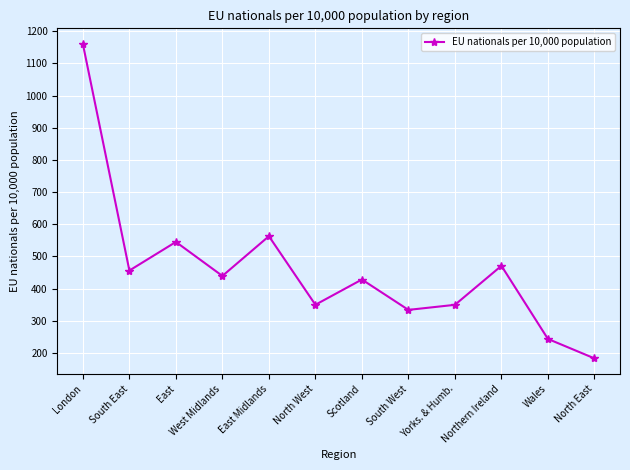

What is the value of the 6th point from the left?

349.8